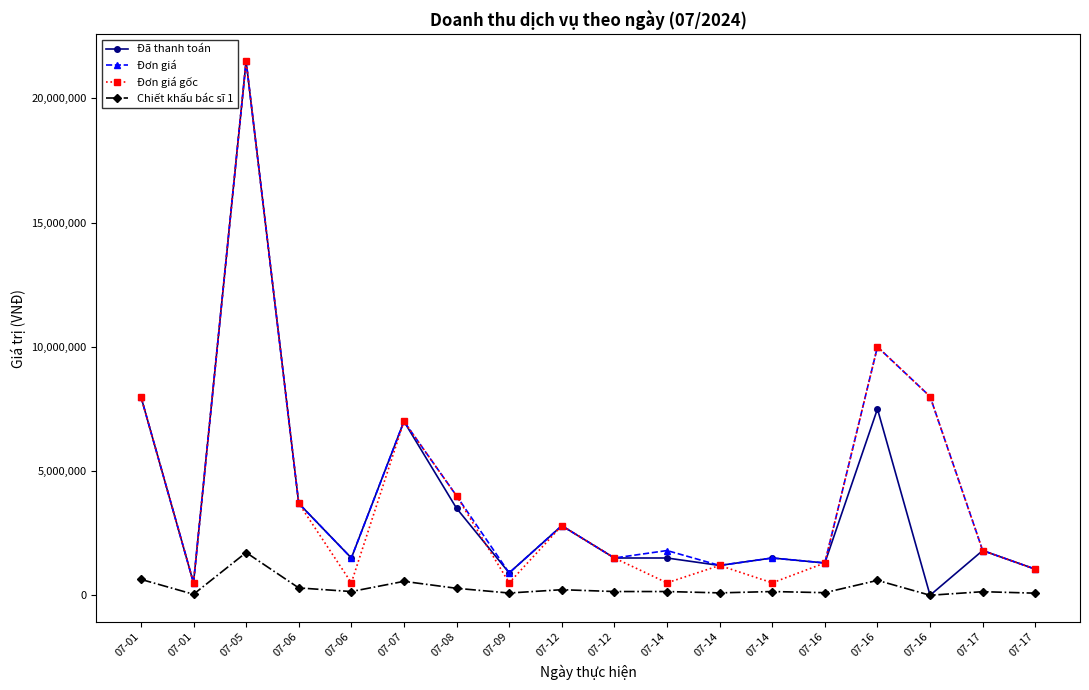

What is the difference between the Chiết khấu bác sĩ 1 values at 07-14 and 07-14?

54000